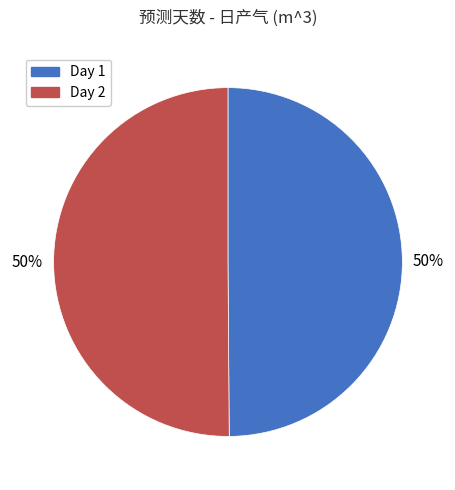

To the nearest percent, what is the average slice percentage?

50%